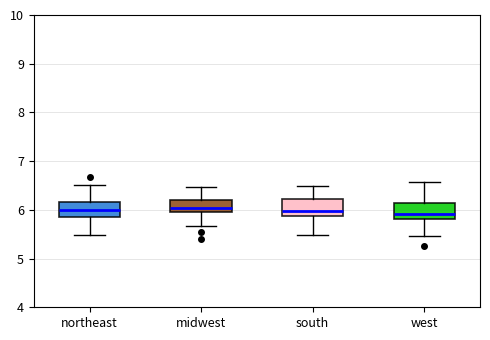

Reading left to right, read every box against the y-axis: the position of its median line, the range the box covers, and the ends of its whiskers. The values are not printed on the chart, so give them approximately, as read against the axis.

northeast: median 6.0, box 5.9 to 6.2, whiskers 5.5 to 6.5
midwest: median 6.0, box 5.9 to 6.2, whiskers 5.7 to 6.5
south: median 6.0, box 5.9 to 6.2, whiskers 5.5 to 6.5
west: median 5.9, box 5.8 to 6.1, whiskers 5.5 to 6.6